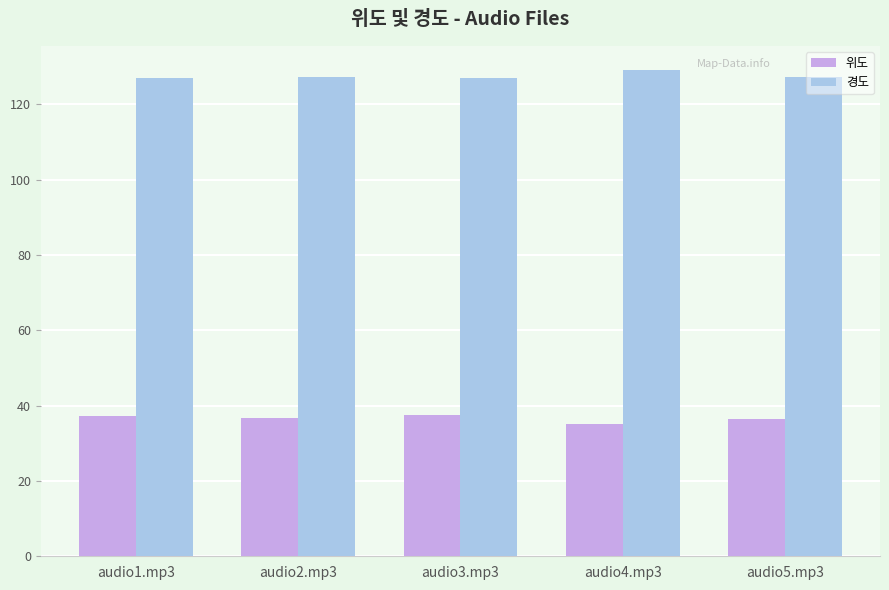

What is the difference between the maximum and second lowest values in the 위도 series?

1.0